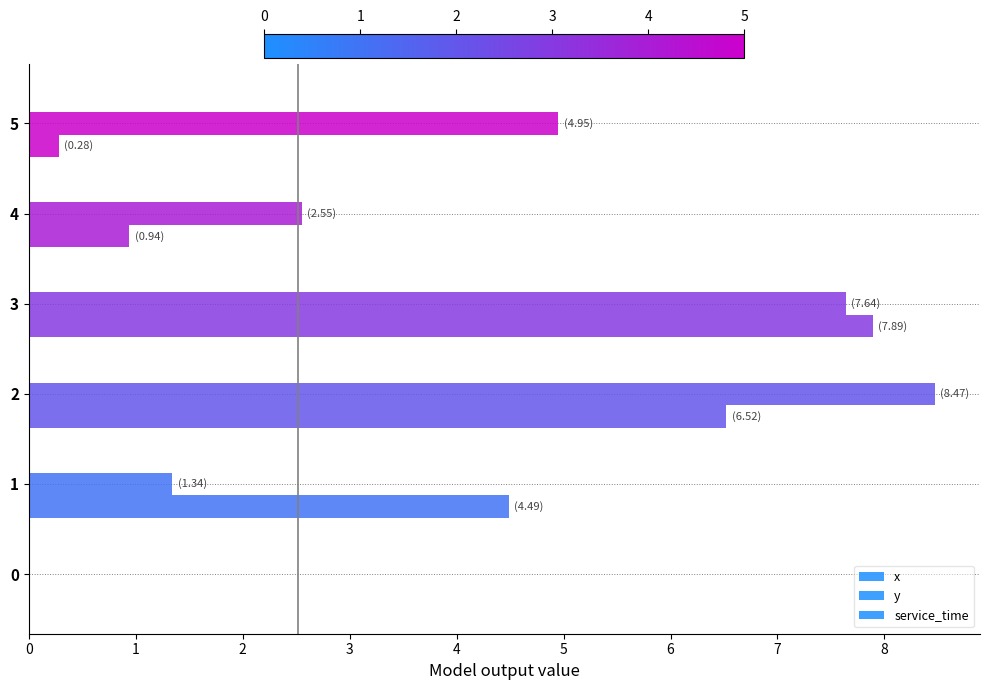

Count the number of data series in this chart.

2